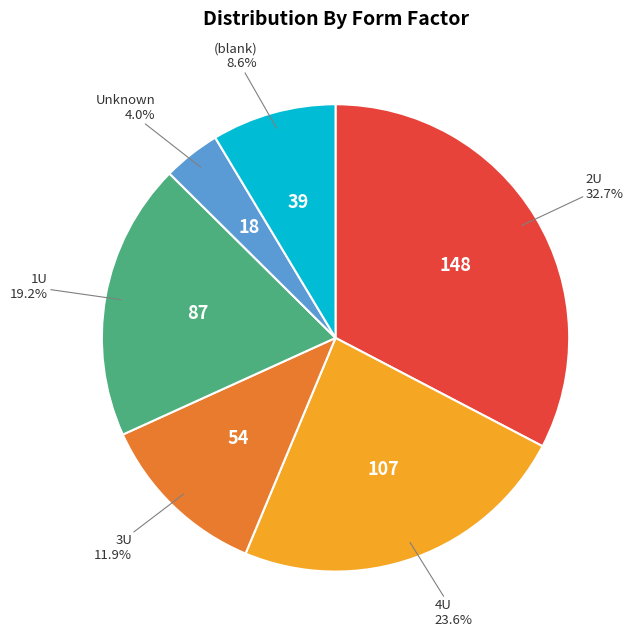

Is there any slice that represents more than half of the pie?

No